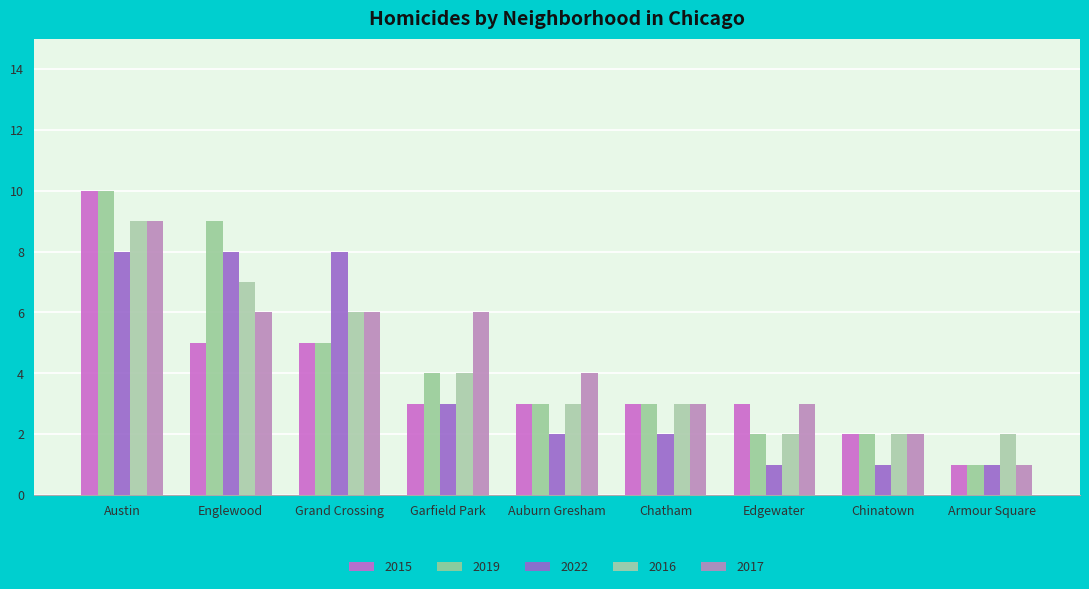

What is the difference between the 2015 values at Armour Square and Austin?

9